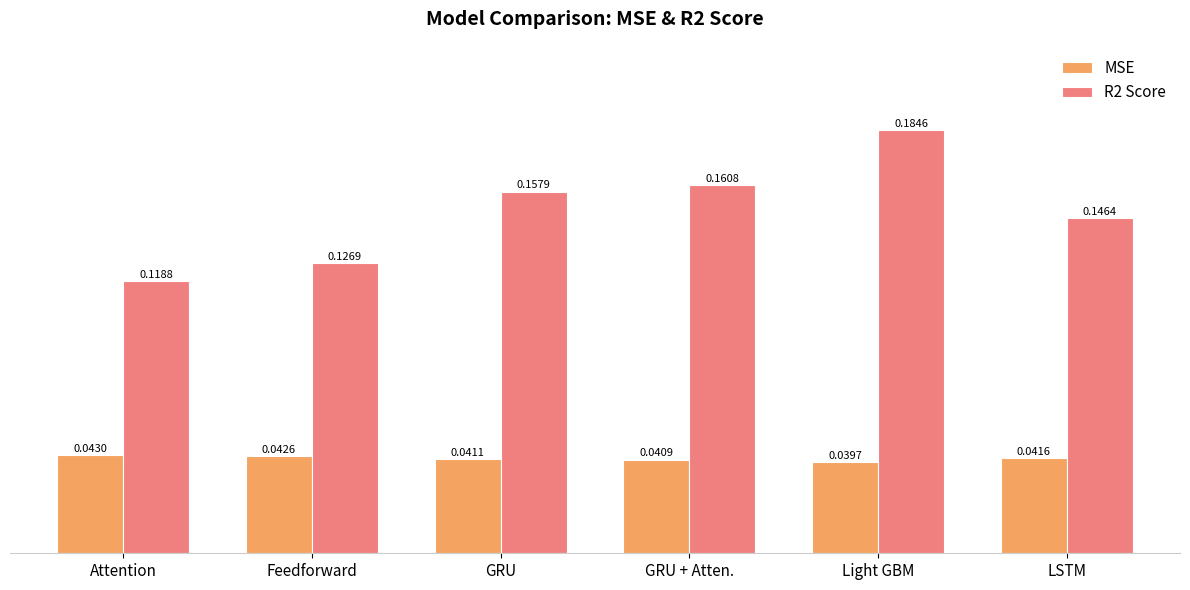

Which series changed the most between Attention and LSTM?

R2 Score